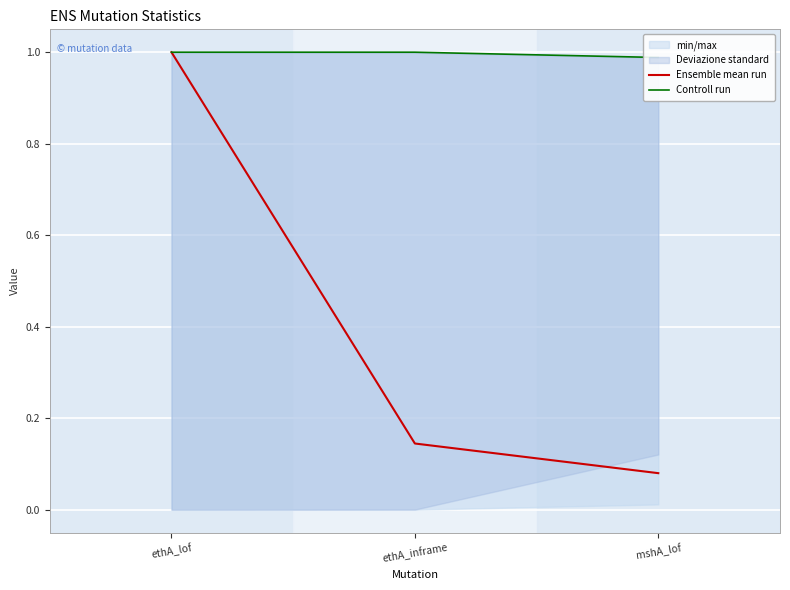

Which label corresponds to the largest value in the chart?

ethA_lof